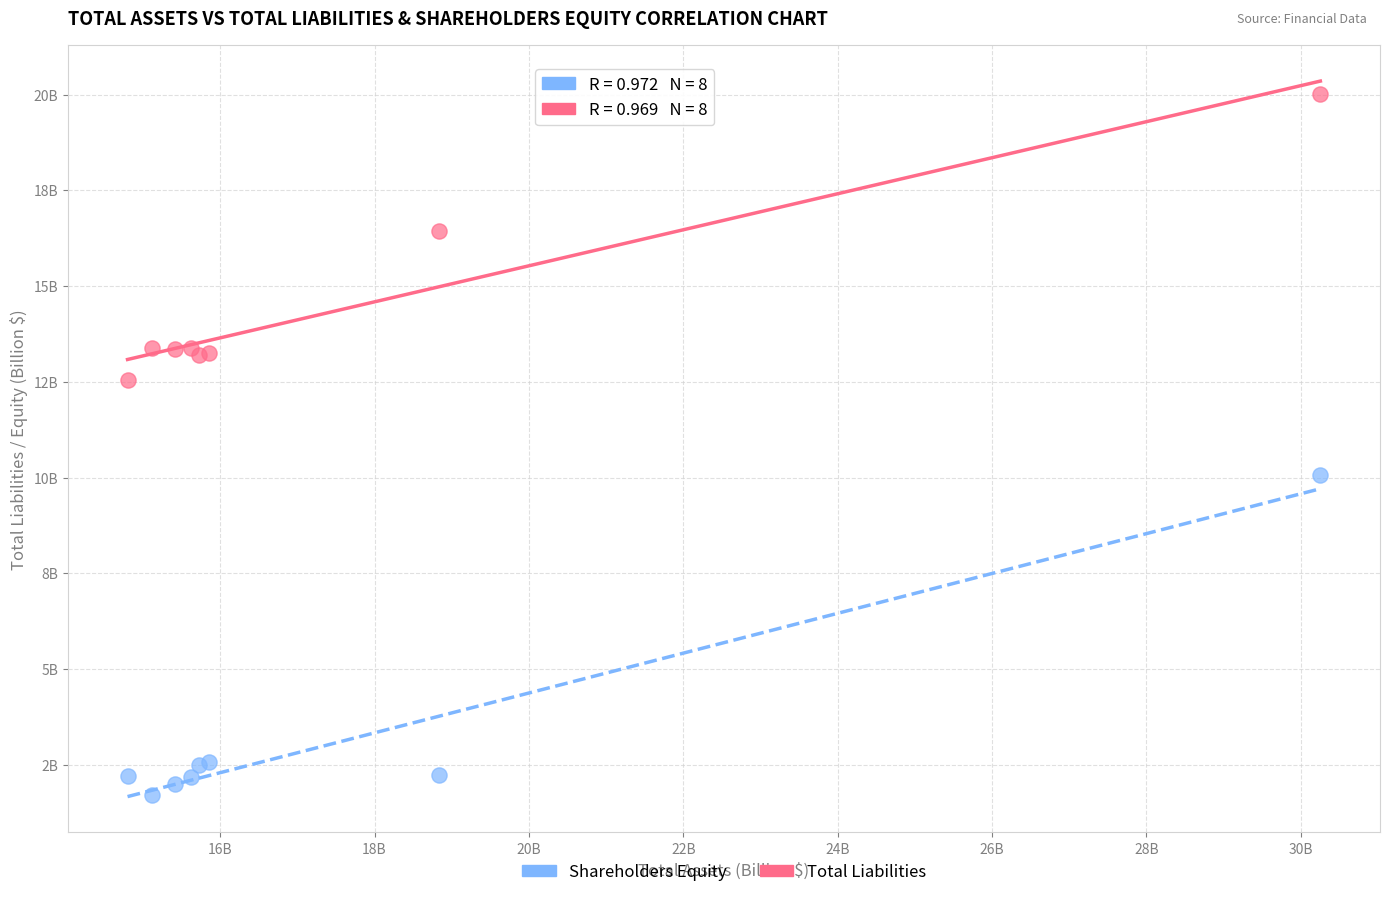

Which series contains the highest Y value?

Total Liabilities